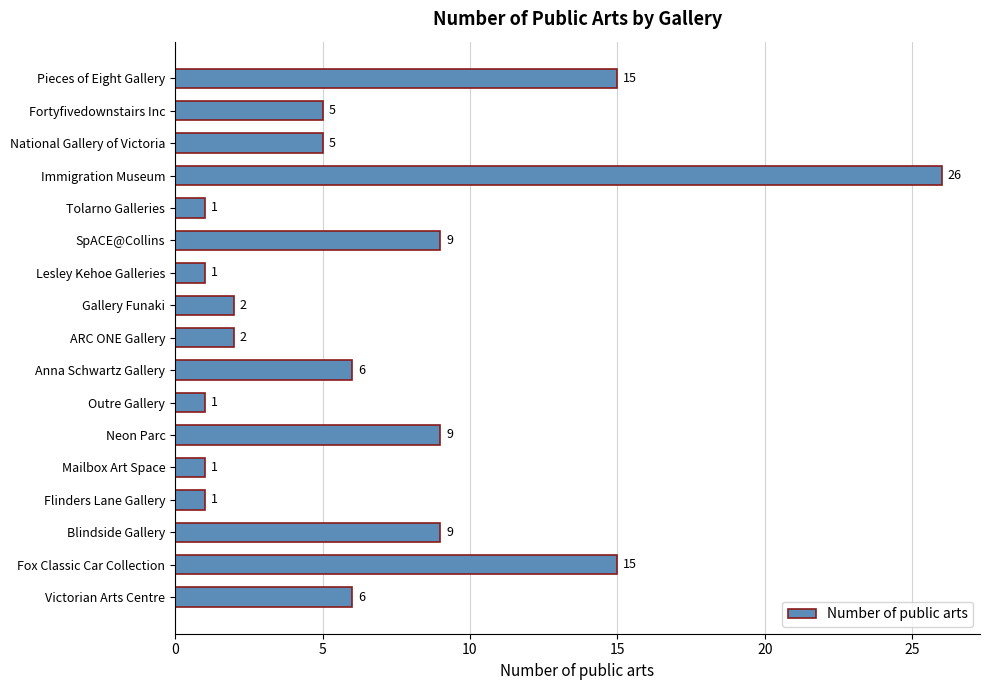

How many bars are there in total?

17